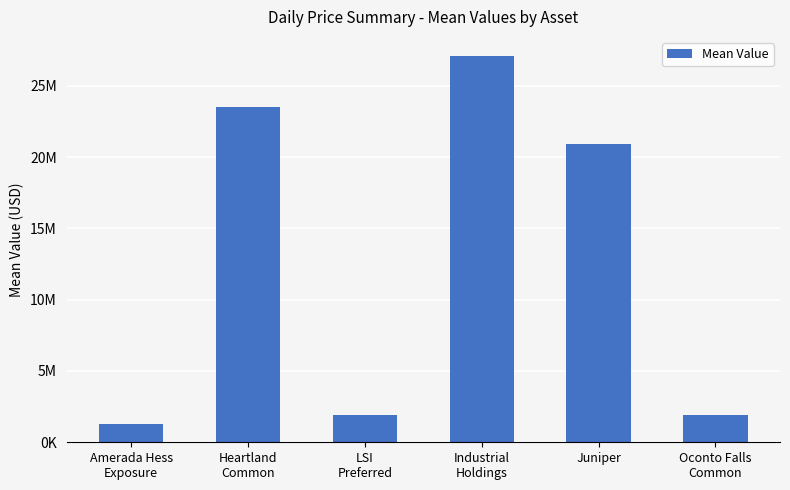

Does the chart contain any negative values?

No